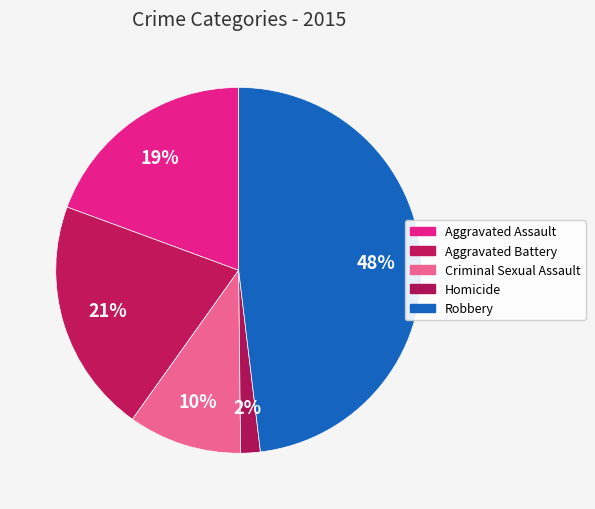

How many slices are in this pie chart?

5